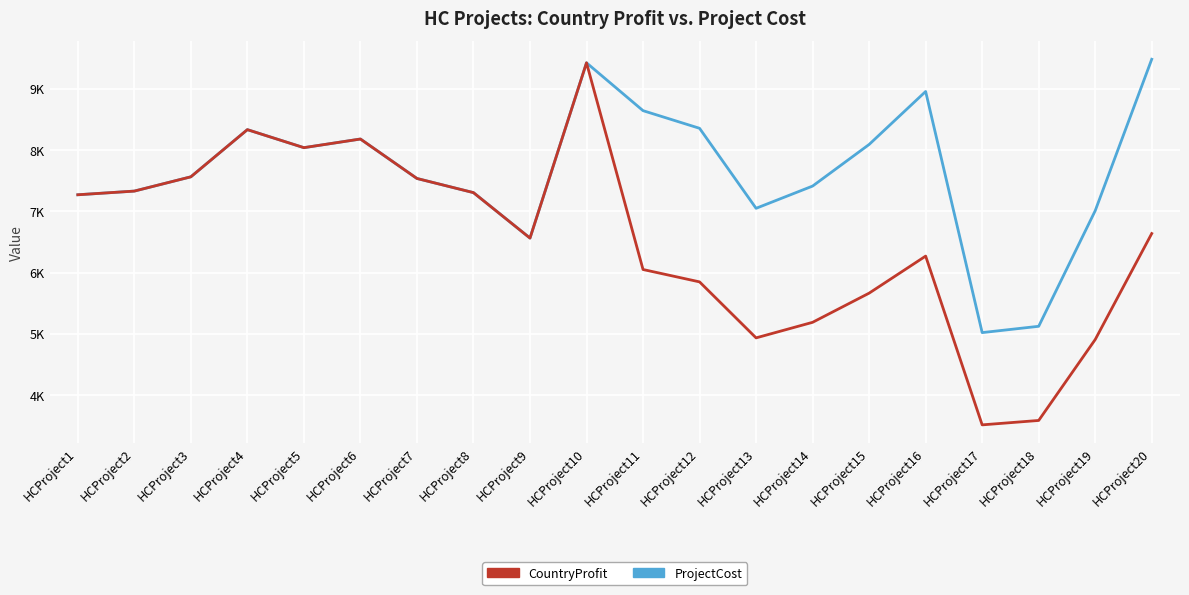

In ProjectCost, how many points are higher than both neighbors (excluding endpoints)?

4